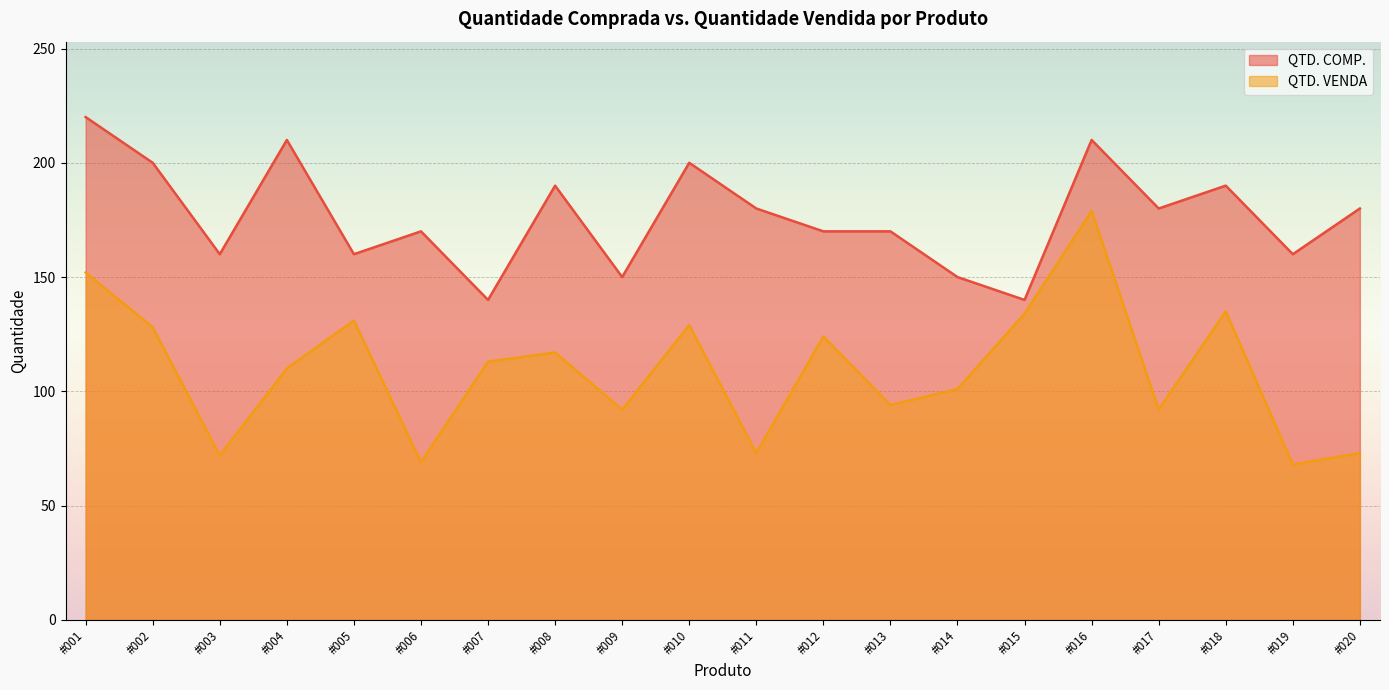

True or false: QTD. VENDA has a value of 36 at #019.

False